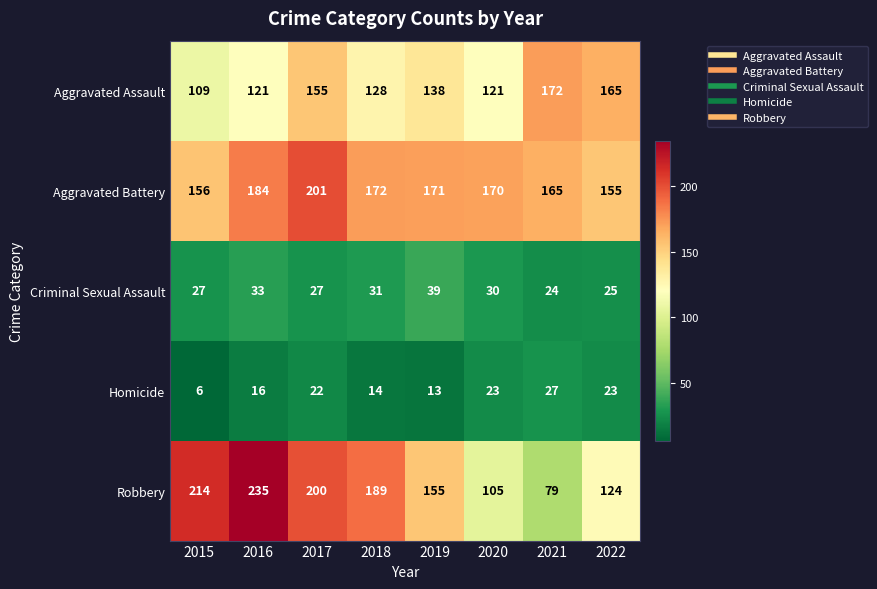

The value of Criminal Sexual Assault at 2020 is 44. True or false?

False